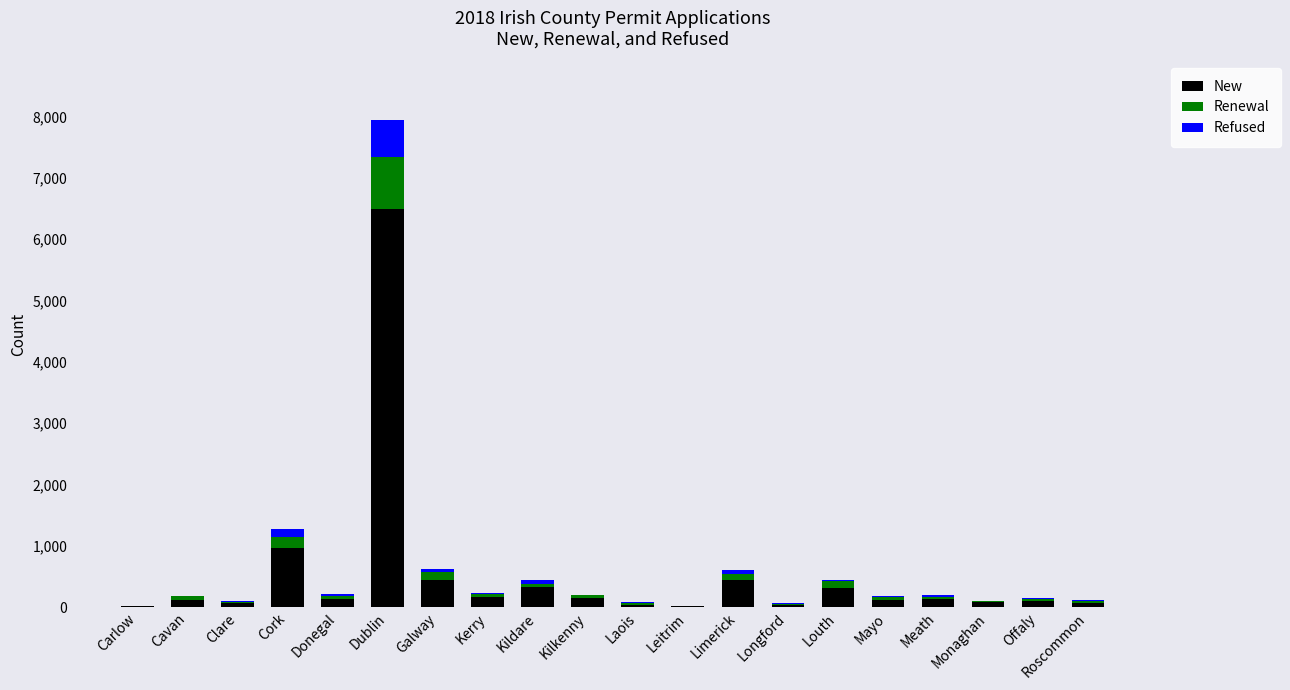

What is the sum of all New values?

10234